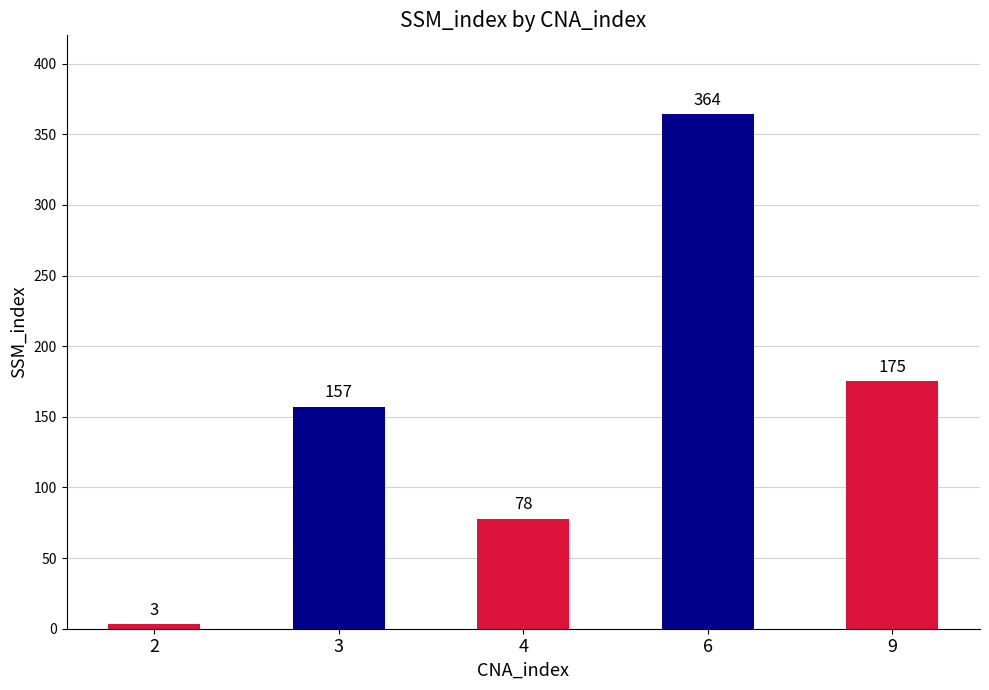

True or false: the data shows 175 at 9.

True